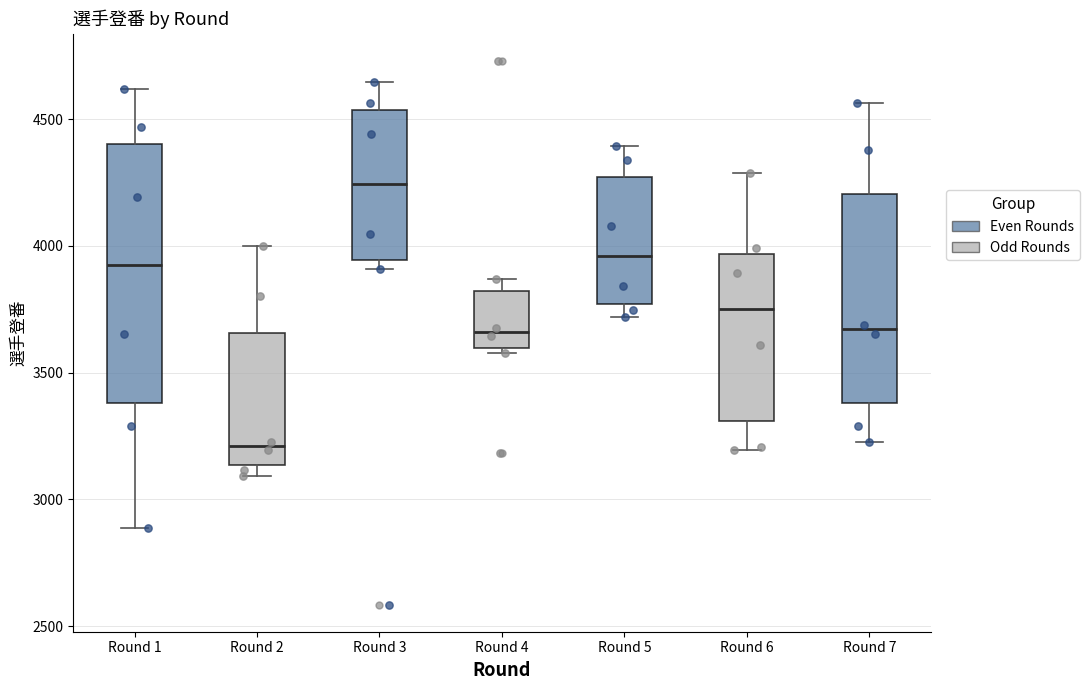

Which box's median line is the lowest?

Round 2